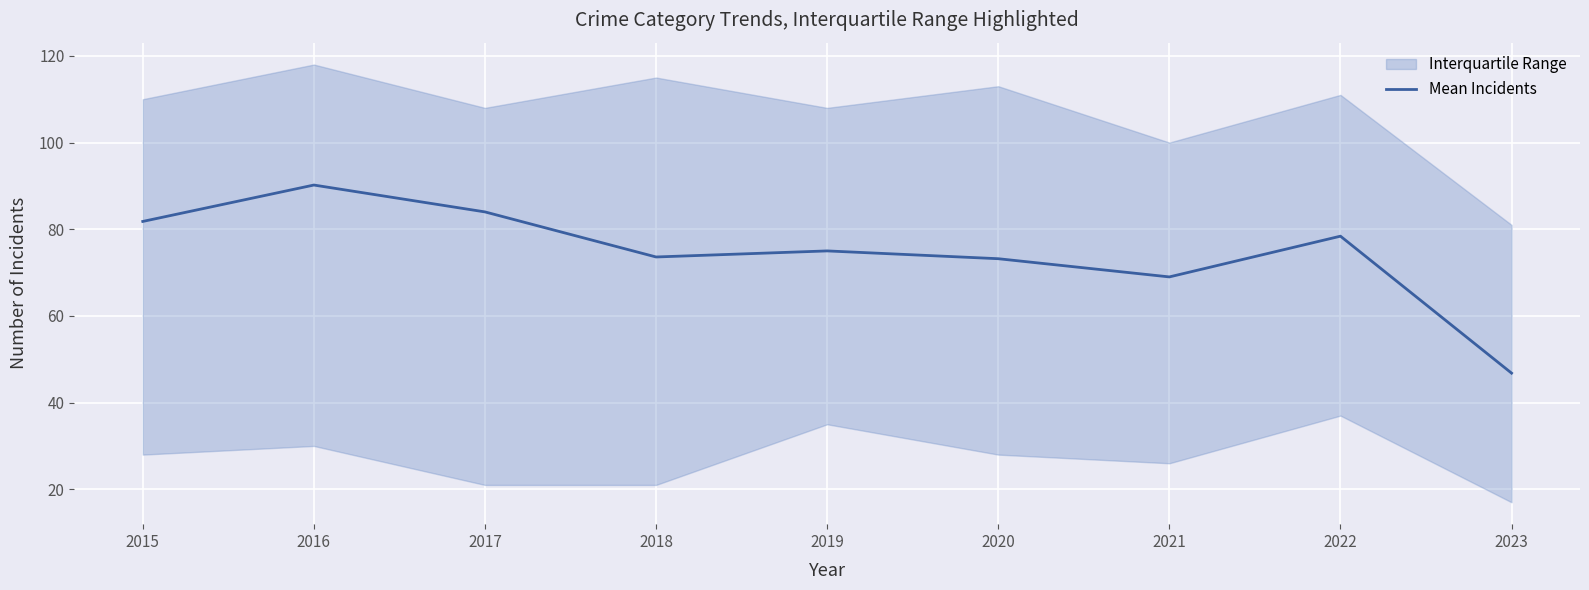

What is the sum of the values at 2016 and 2019?

165.2